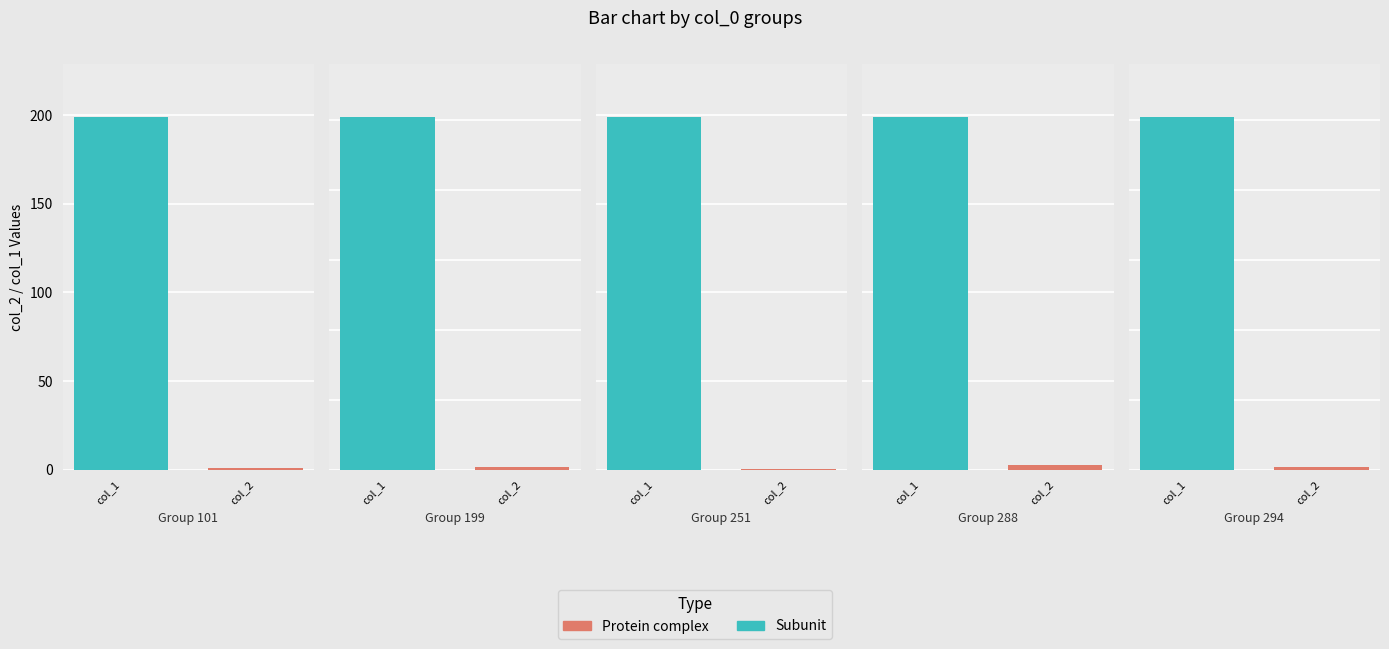

What is the difference between the second highest and second lowest values in the col_2 series?

0.5